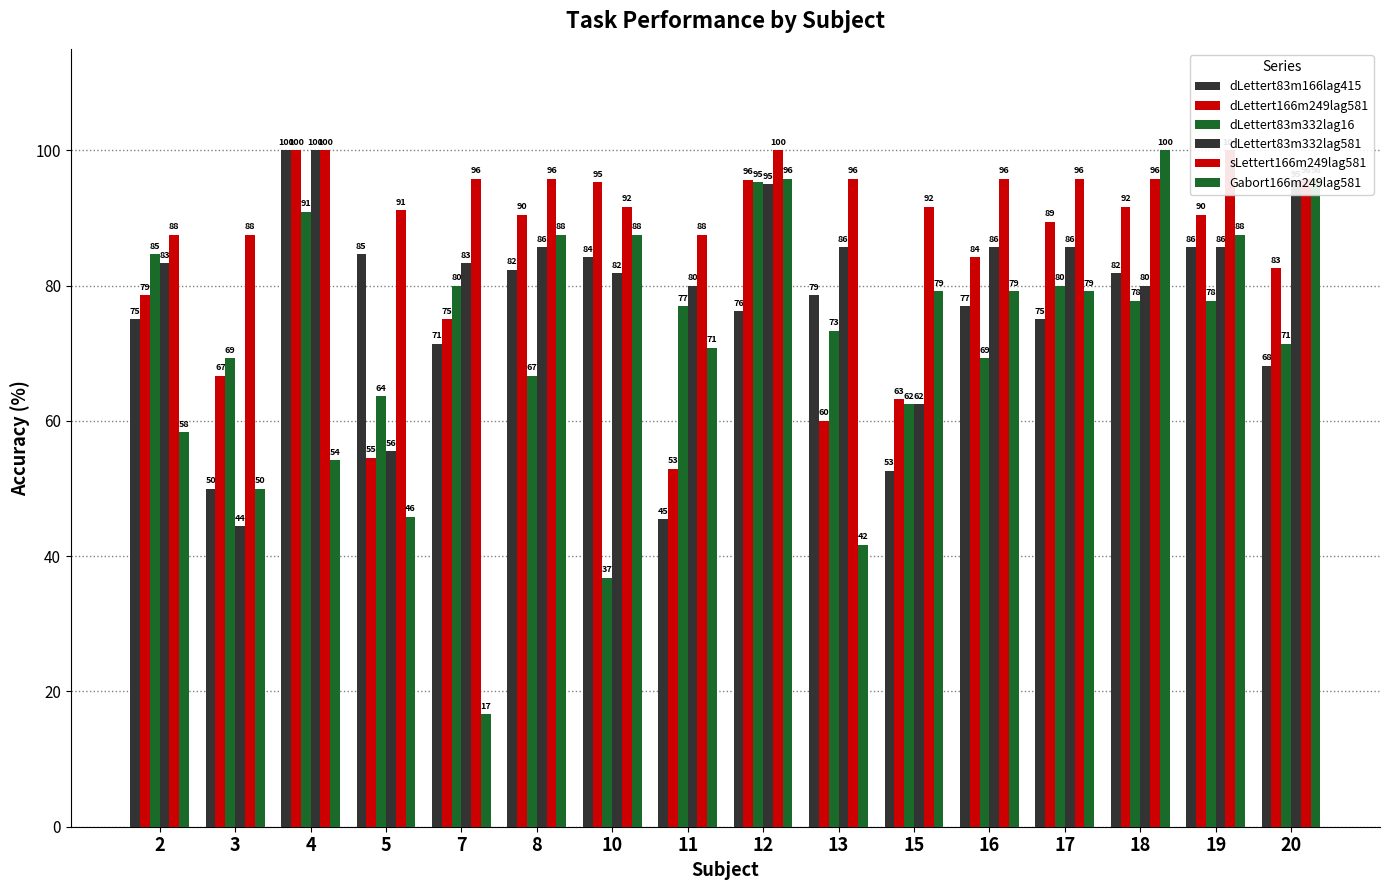

Which series has the widest spread of values?

Gabort166m249lag581